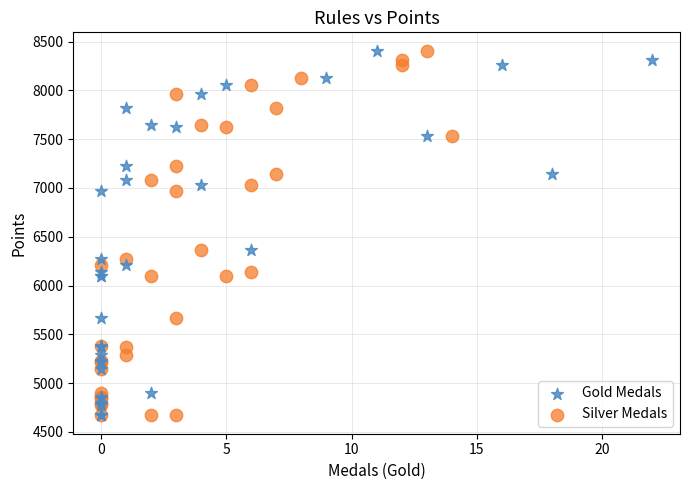

What are all the series names shown in the legend?

Gold Medals, Silver Medals